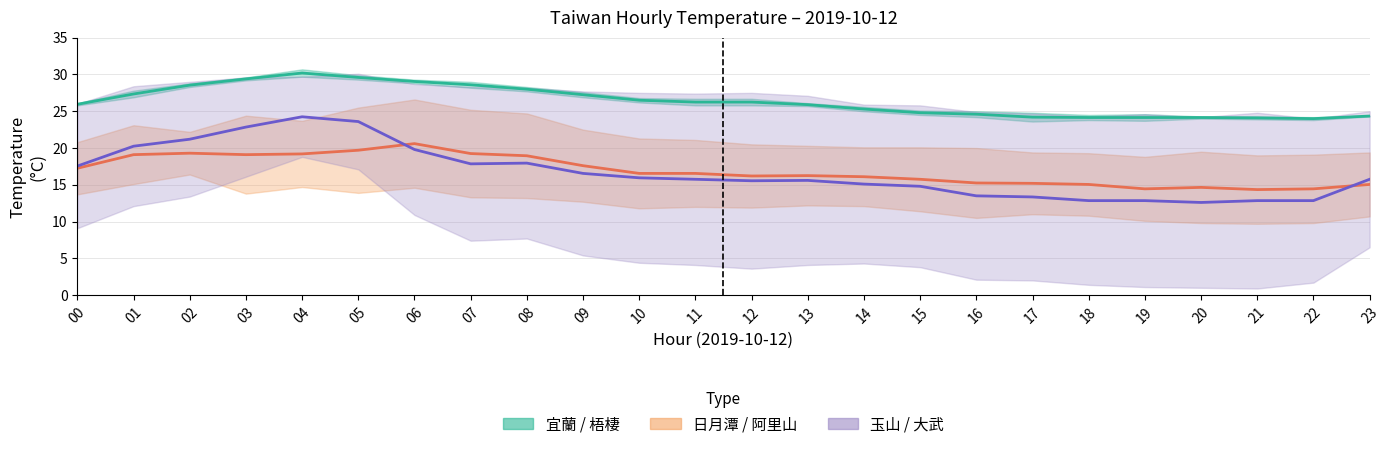

How many lines are shown in the chart?

3